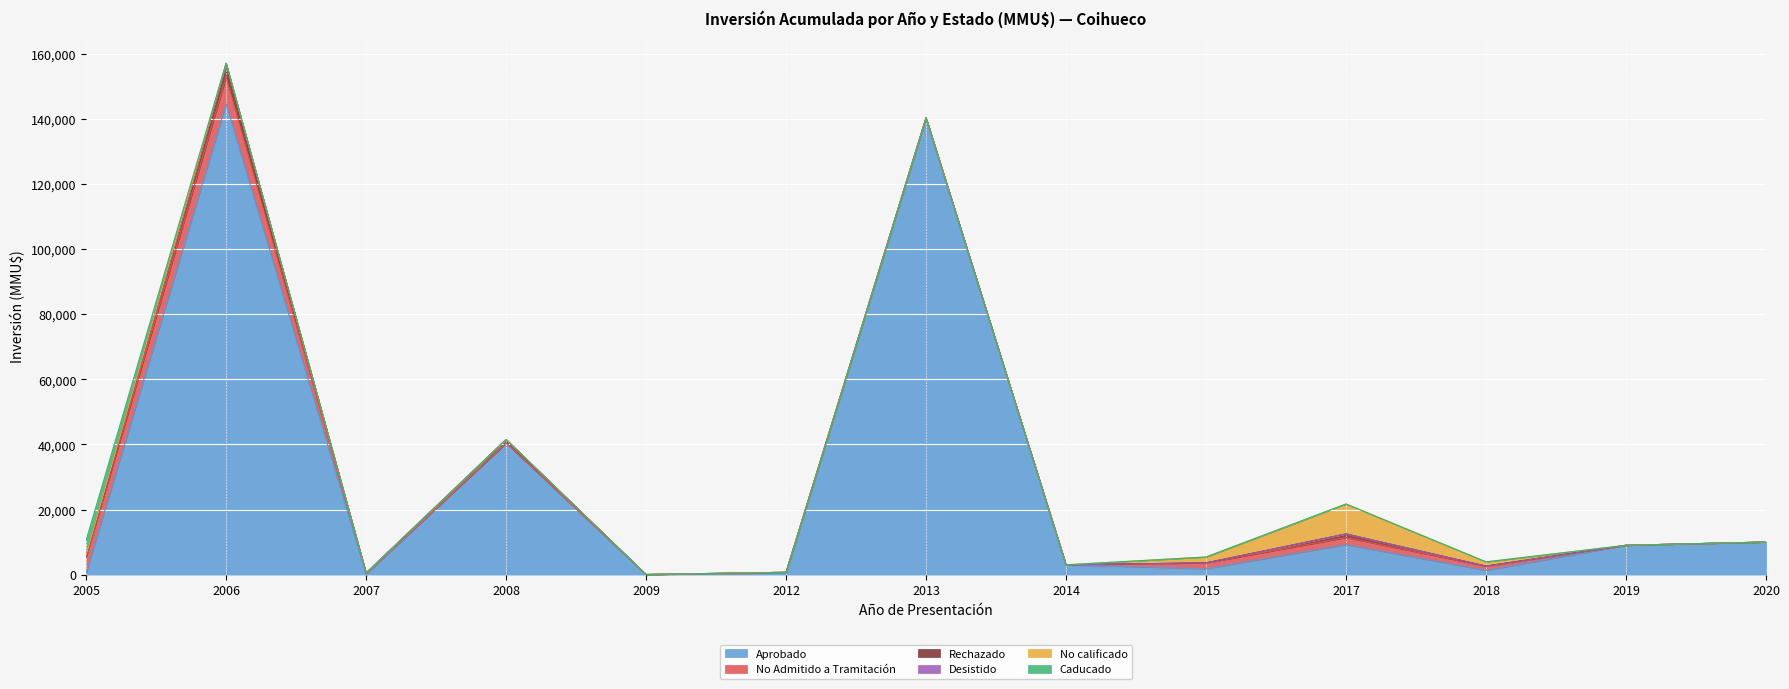

True or false: Rechazado and Aprobado intersect in this chart.

False